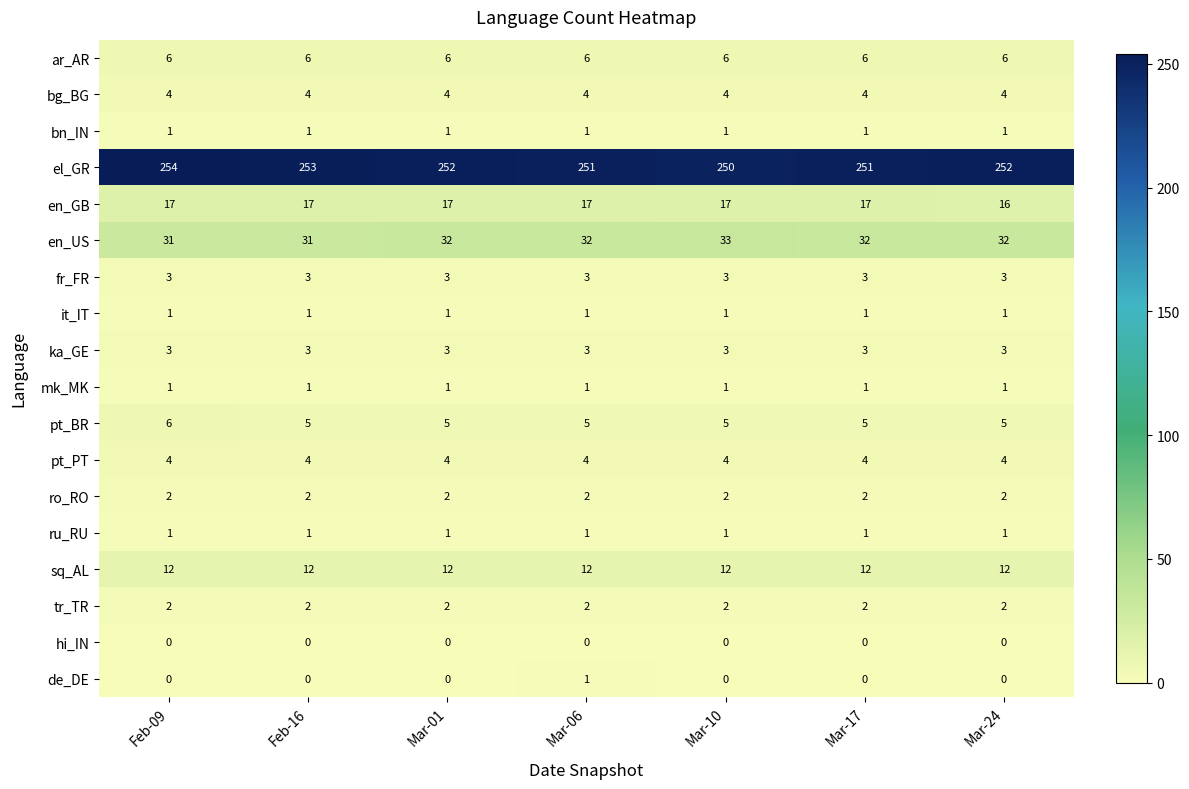

Which series changed the most between Mar-01 and Mar-17?

el_GR